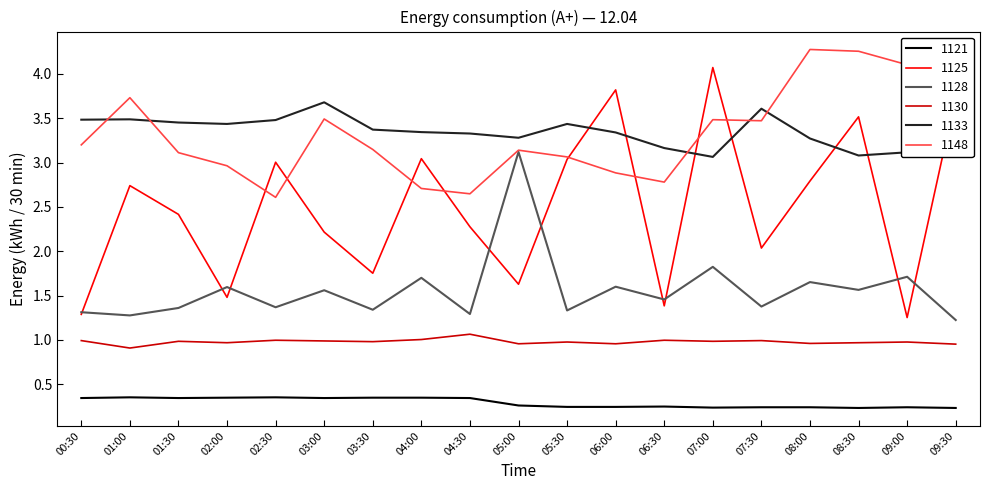

What position from the right is 09:00?

2